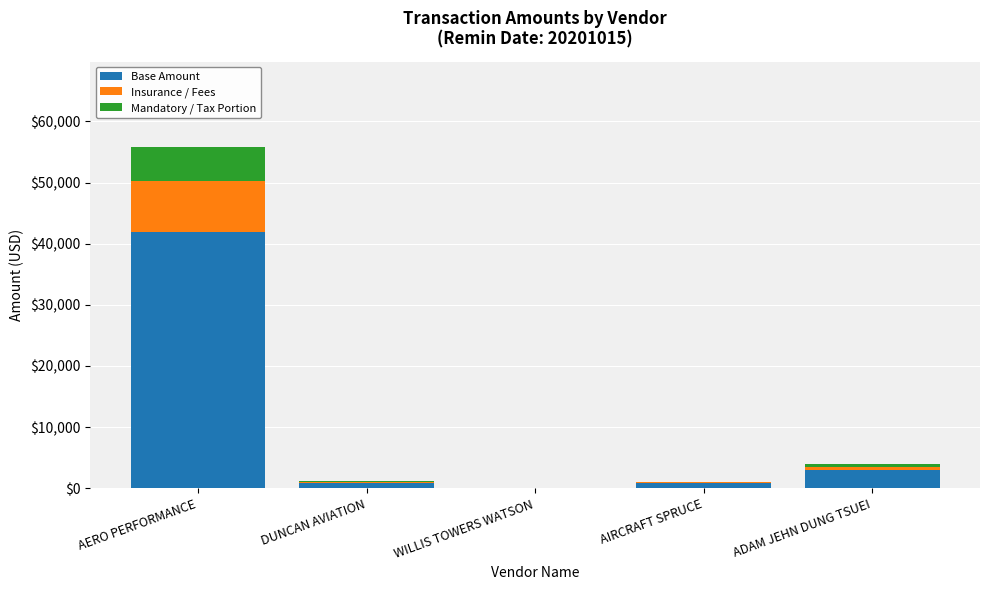

Where is Base Amount nearest to the value 20945?

ADAM JEHN DUNG TSUEI